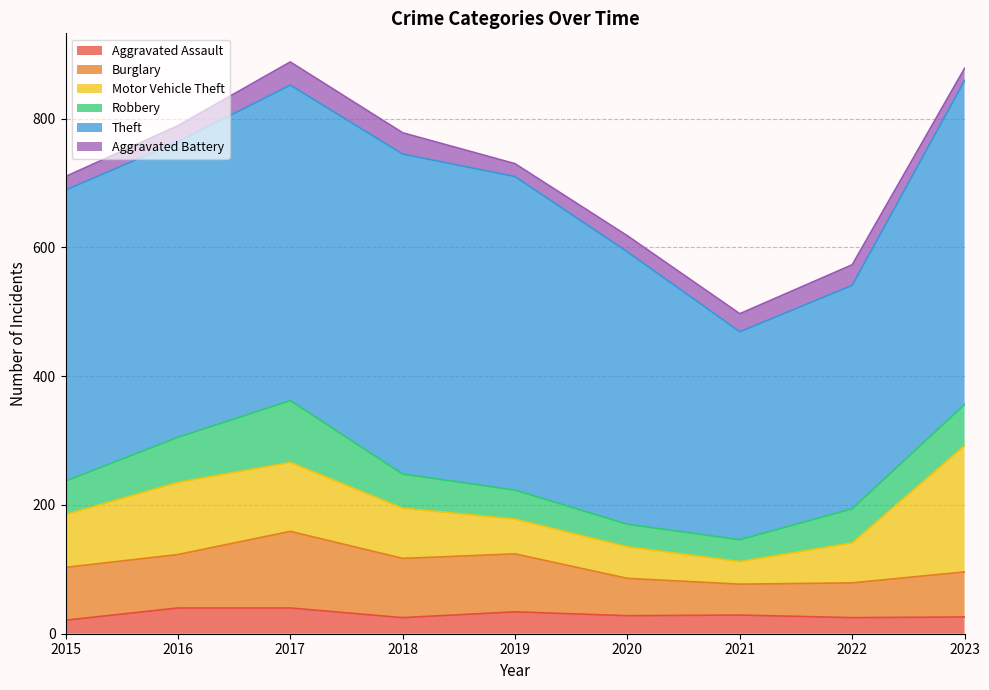

What is the total value across all series at 2023?

878